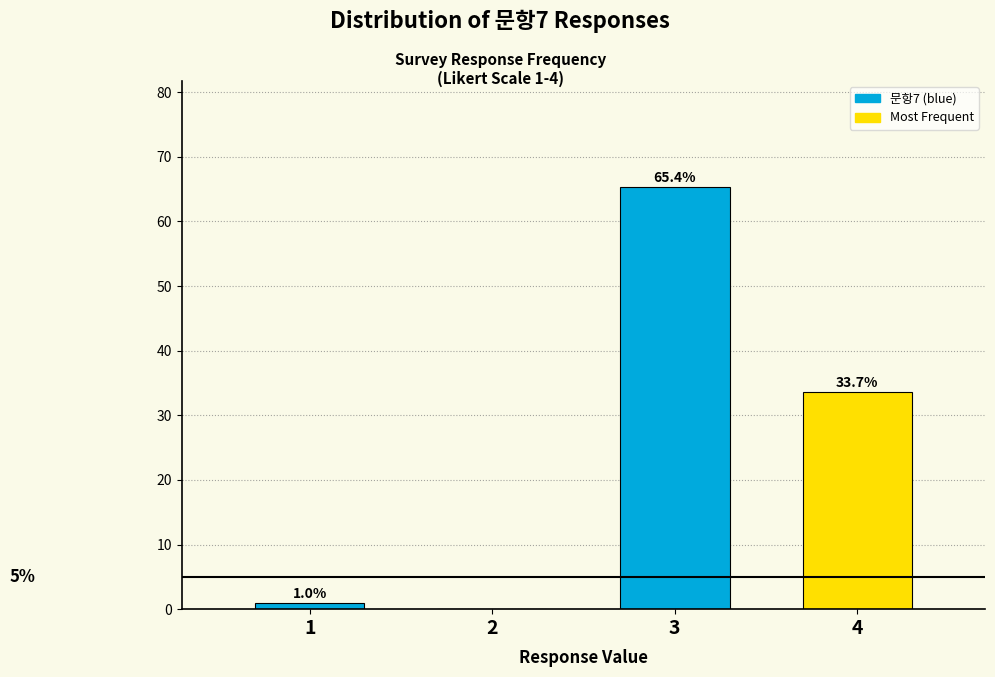

Reading left to right, extract all data points from this chart.

1=1.0	2=0.0	3=65.4	4=33.7